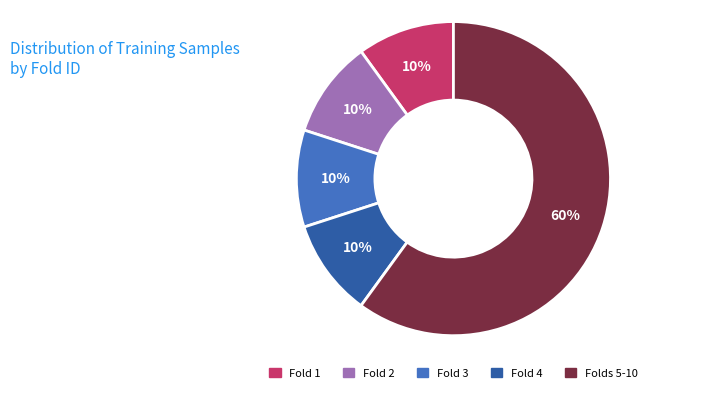

Which slice represents more than half of the pie?

Folds 5-10